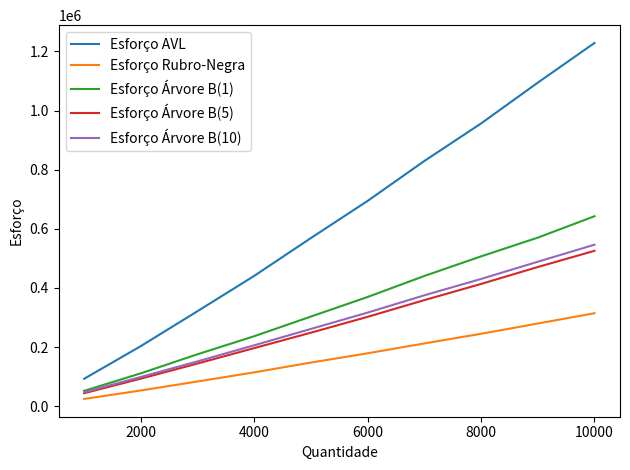

True or false: Esforço Rubro-Negra and Esforço Árvore B(5) cross at least once.

False